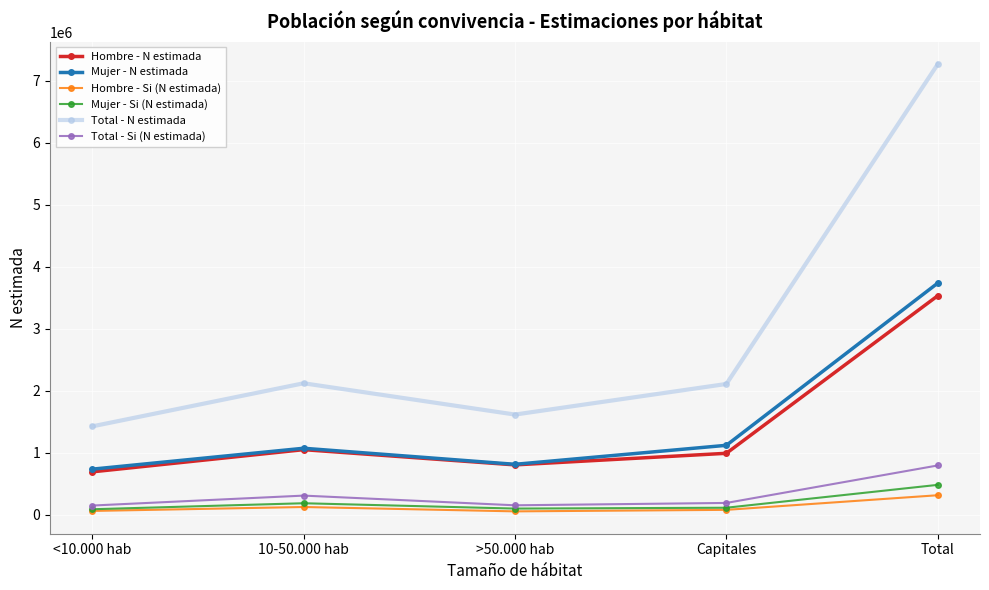

What is the difference between the highest and lowest values at Capitales?

2031795